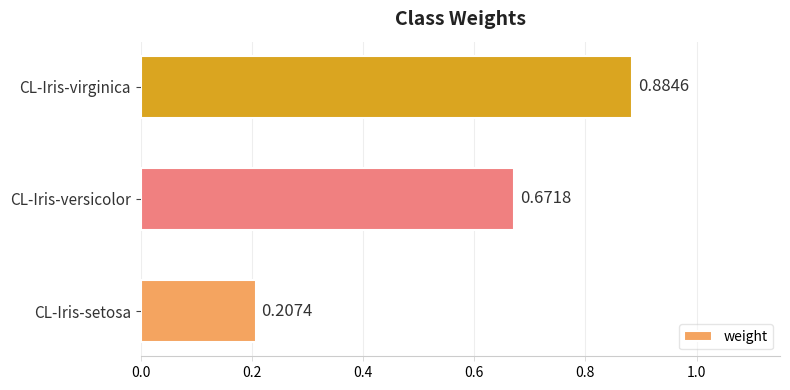

What is the change in value from CL-Iris-versicolor to CL-Iris-virginica?

+0.2